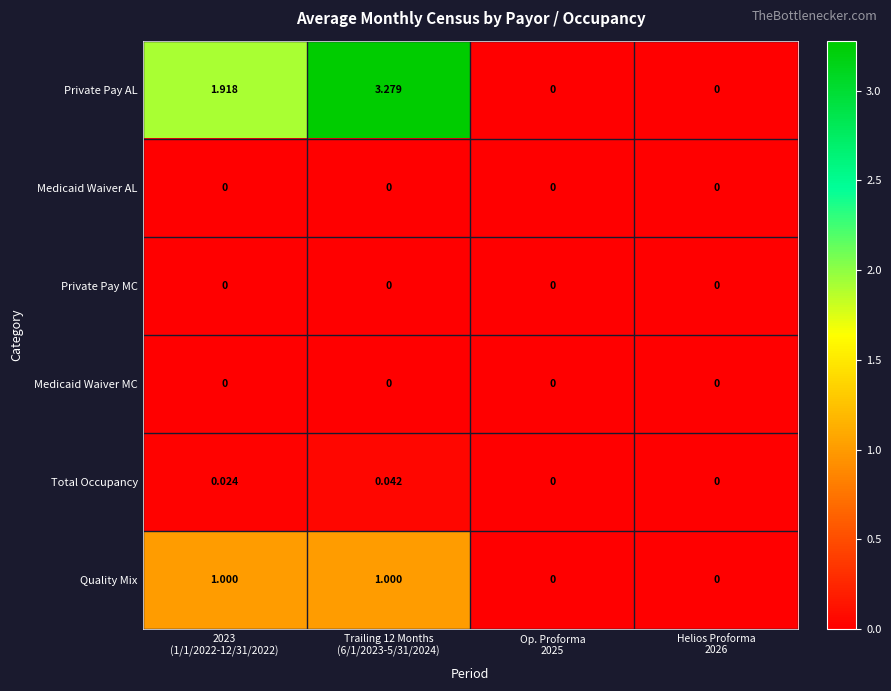

Which series has the largest range (max minus min)?

Private Pay AL